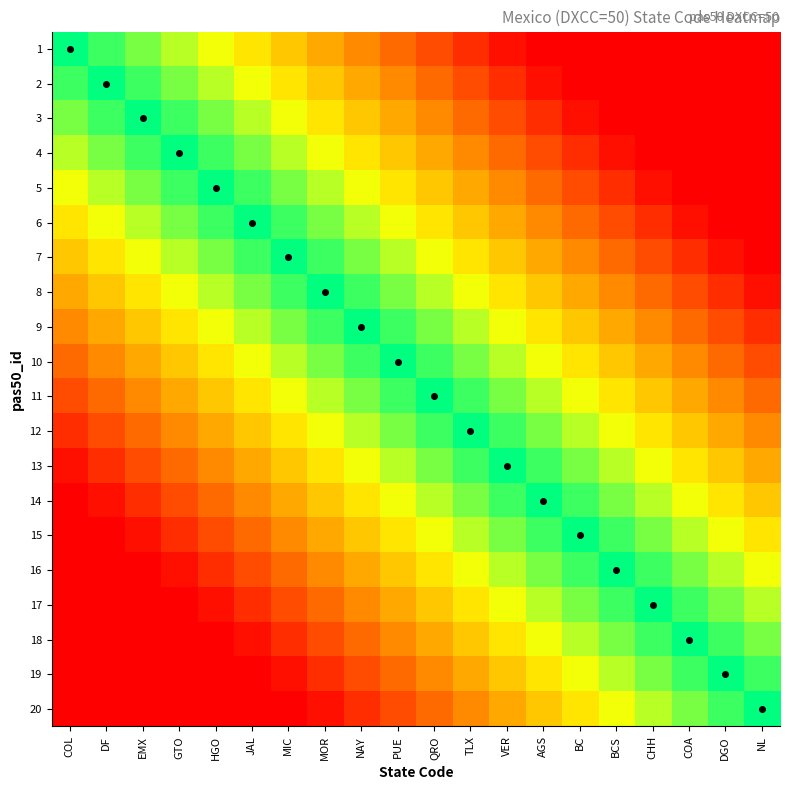

How many data points does each series have?

20